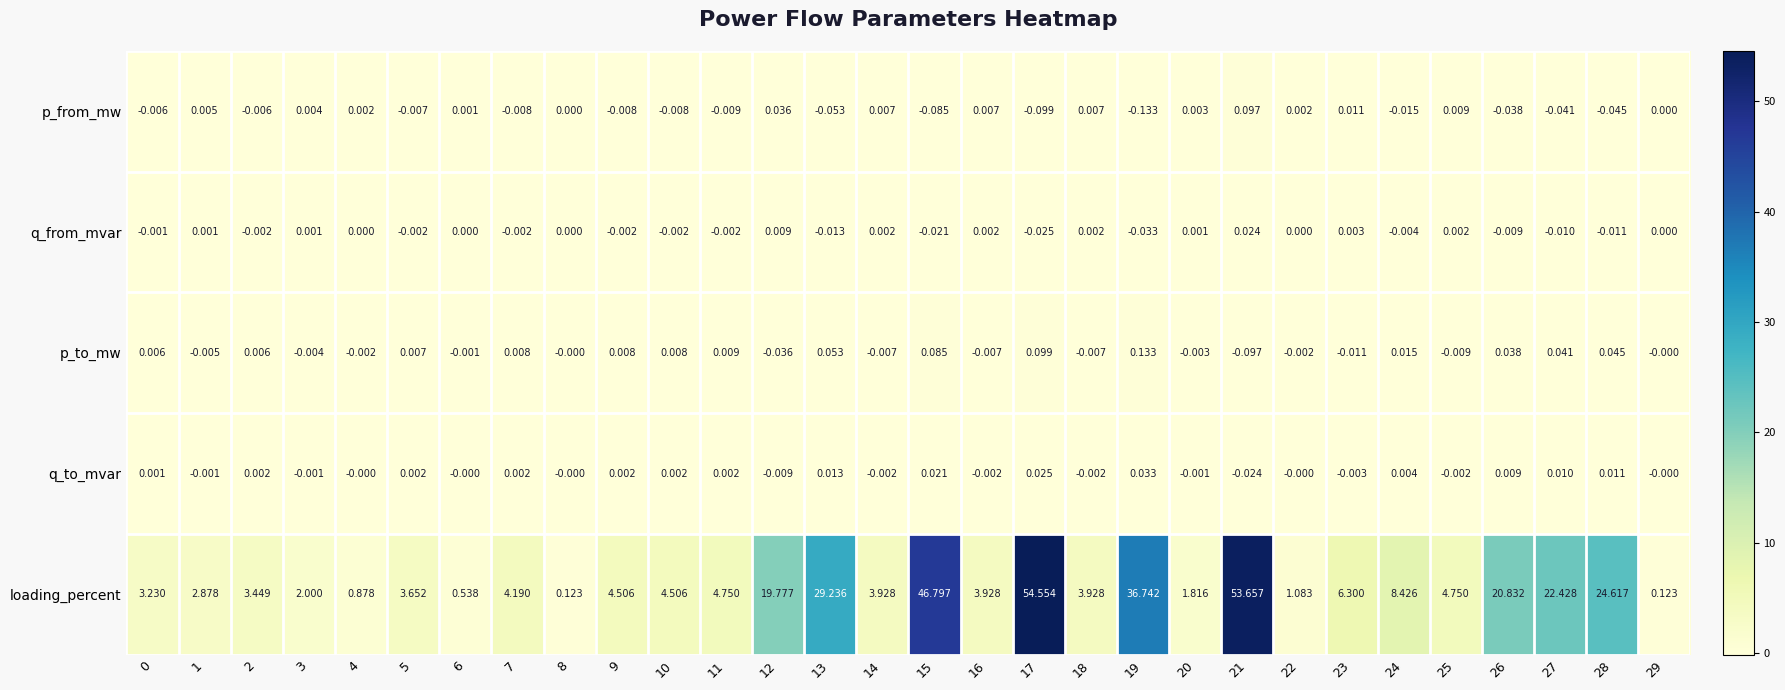

Which category has the highest value across all series?

17